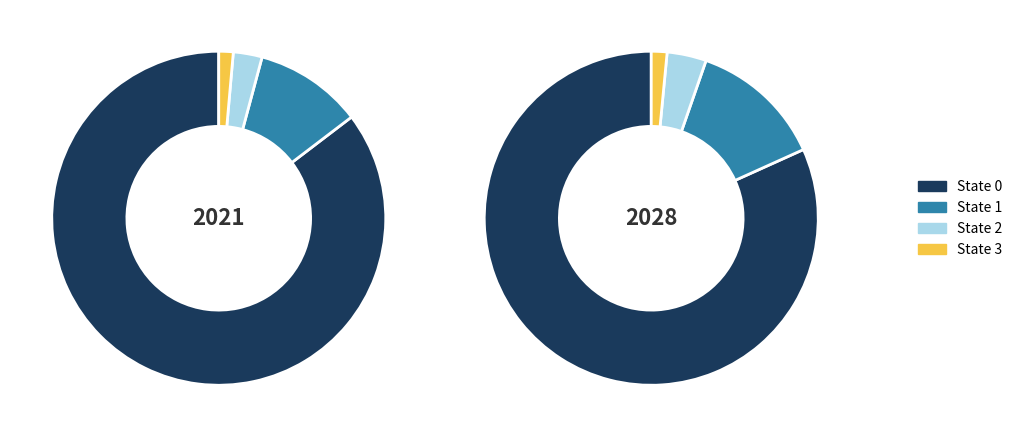

Count the number of slices in the pie.

4